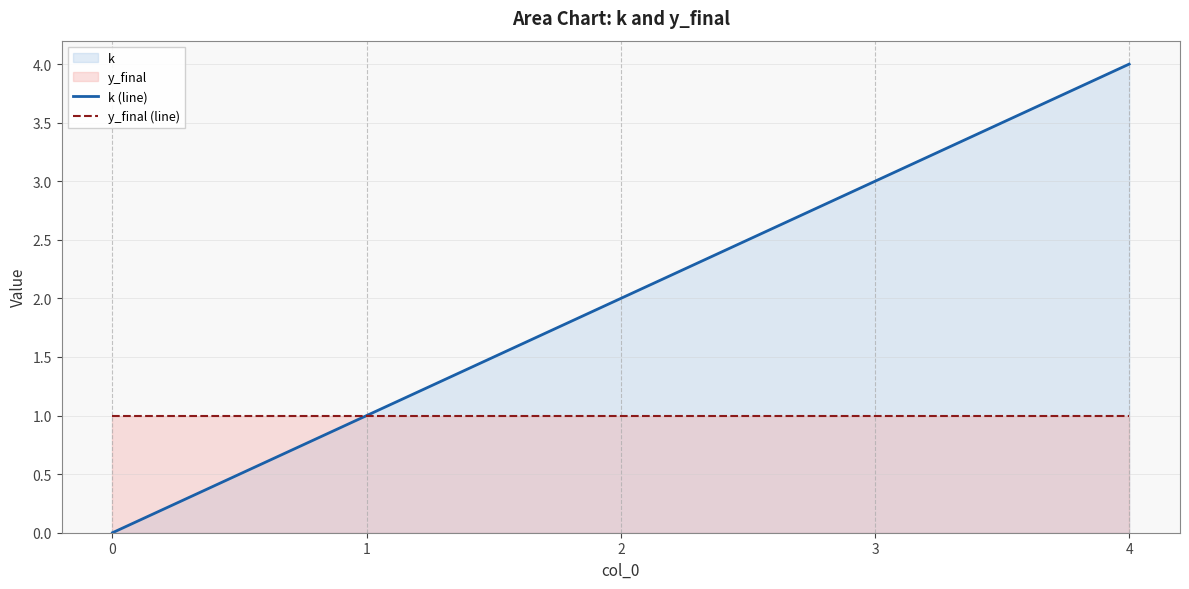

True or false: k (line) and y_final (line) cross at least once.

False